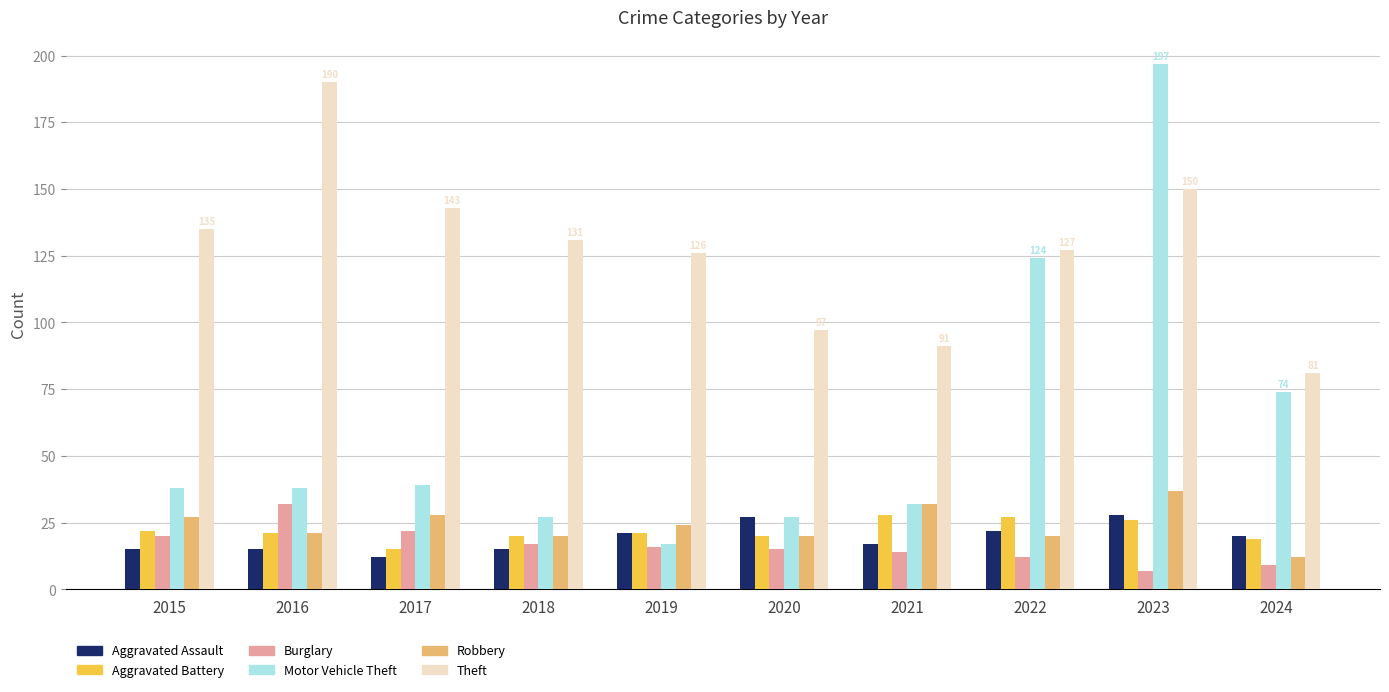

What is the average value of the Aggravated Assault series?

19